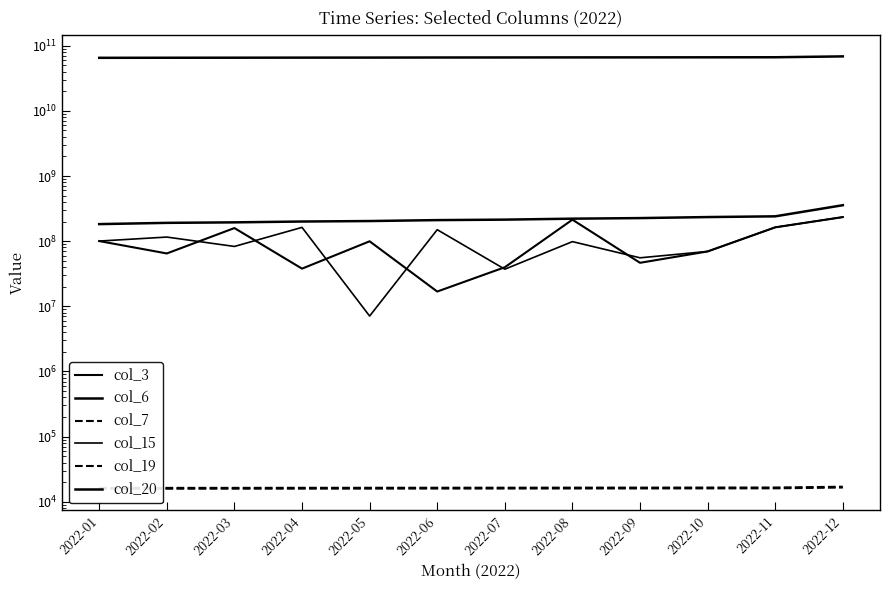

Which series has the widest spread of values?

col_20